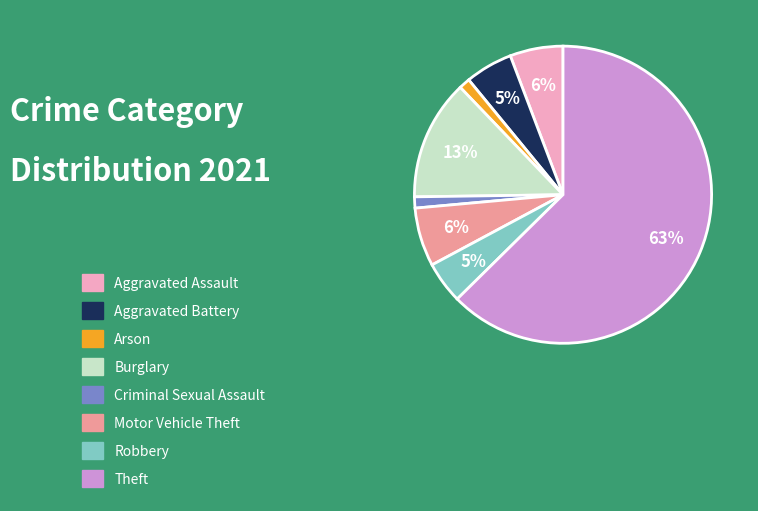

Do Aggravated Assault and Motor Vehicle Theft together represent more than half of the pie?

No